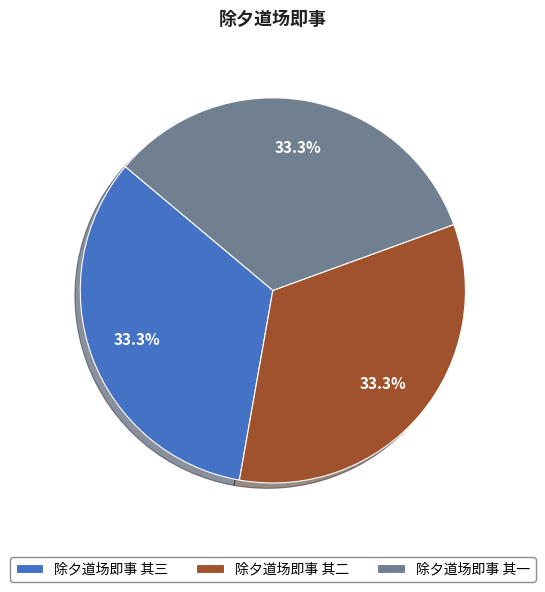

What portion of the pie excludes 除夕道场即事 其一?

66.7%